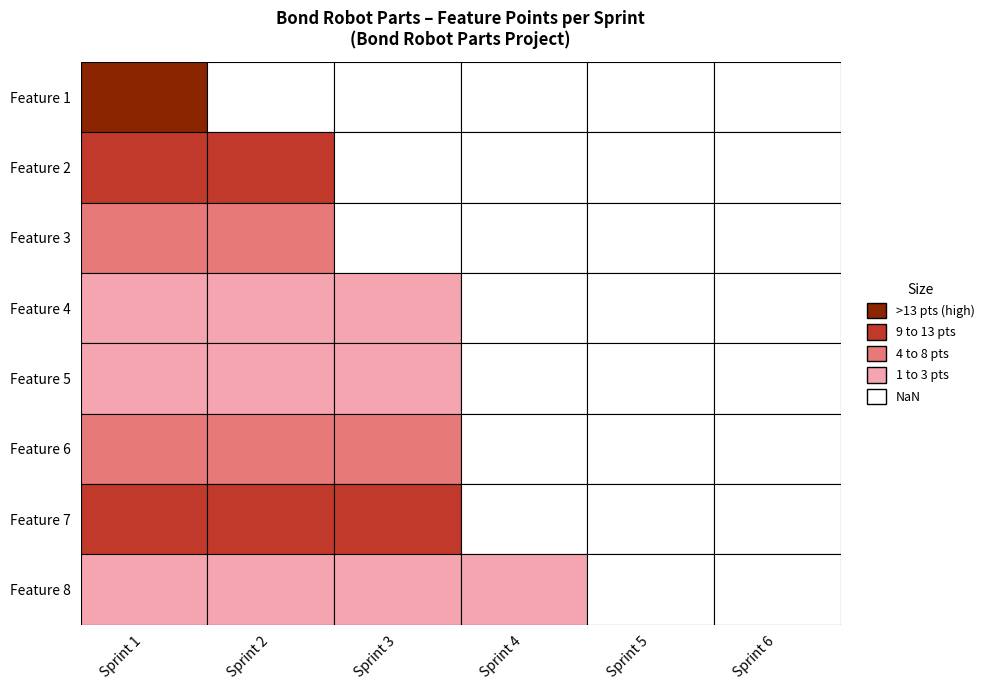

True or false: Sprint 1 has a value of 47 at Feature 1.

False